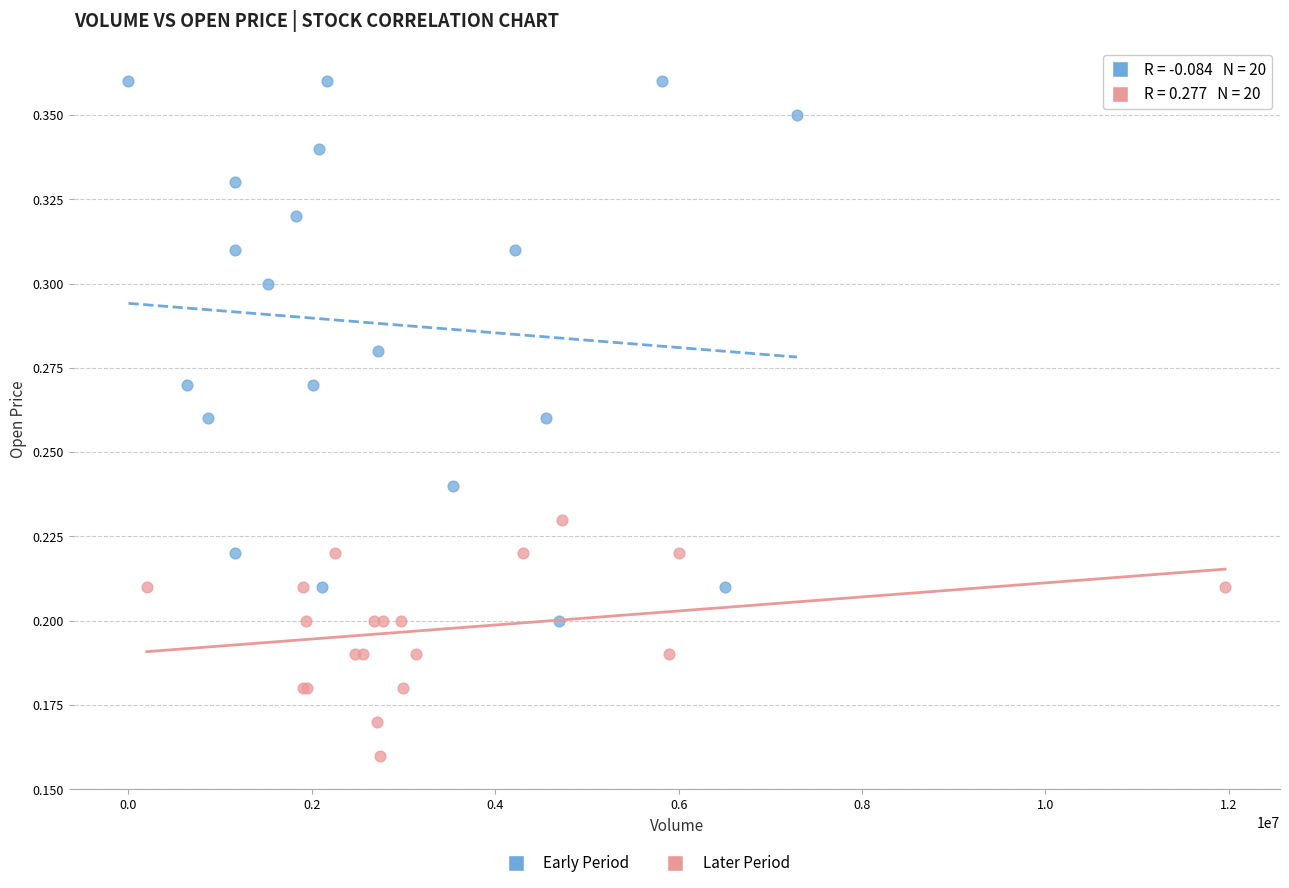

Which series contains the highest Y value?

Early Period